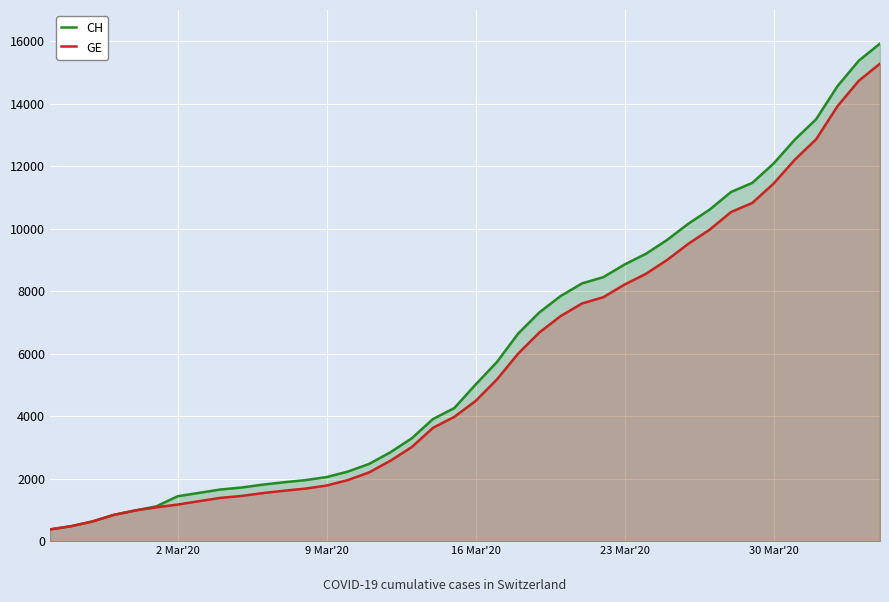

Which series has the widest spread of values?

CH